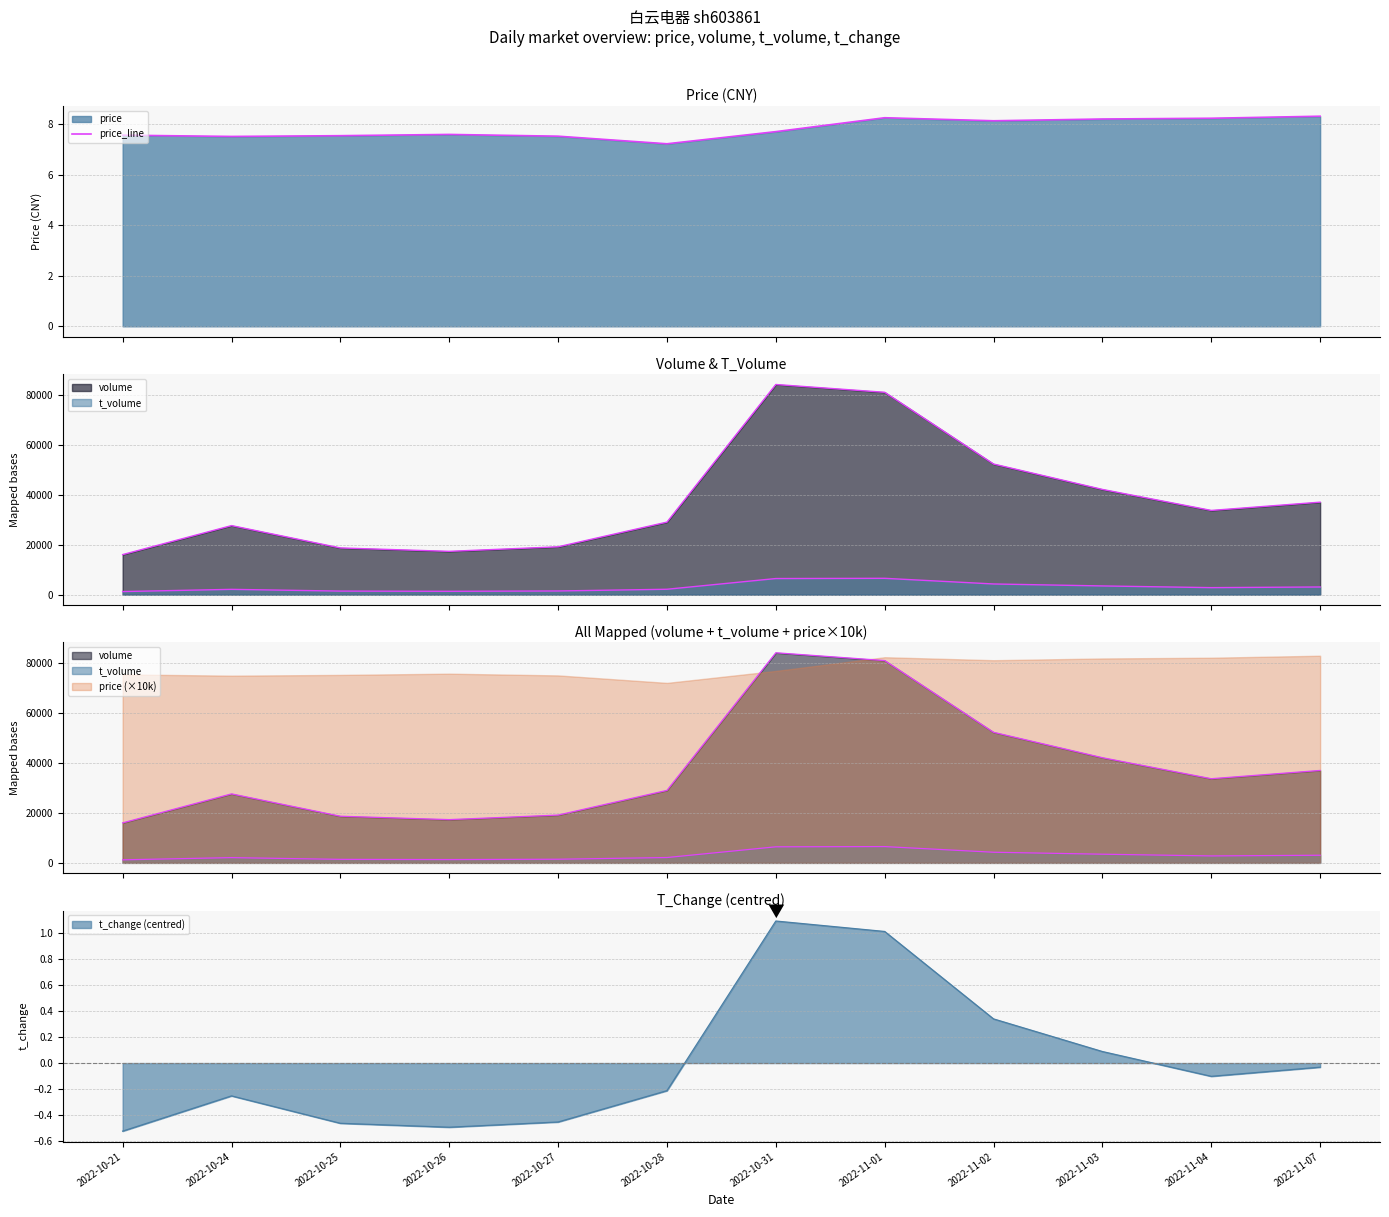

Reading right to left, list all the values displayed in this chart.

2022-11-07=8.3	2022-11-04=8.2	2022-11-03=8.2	2022-11-02=8.1	2022-11-01=8.2	2022-10-31=7.7	2022-10-28=7.2	2022-10-27=7.5	2022-10-26=7.6	2022-10-25=7.5	2022-10-24=7.5	2022-10-21=7.6